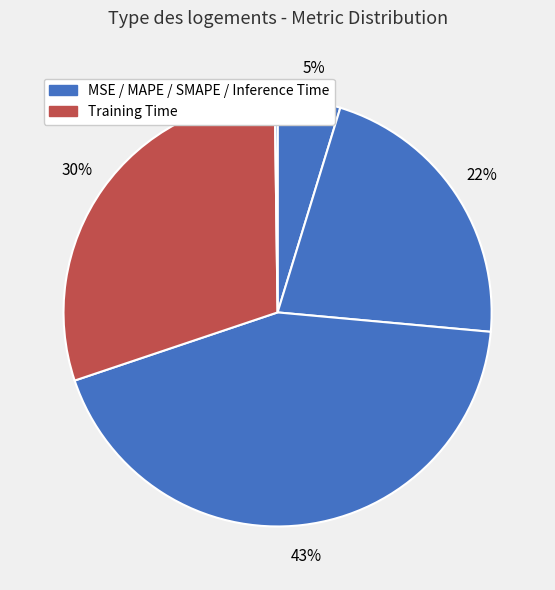

Is there a majority slice in this chart?

No